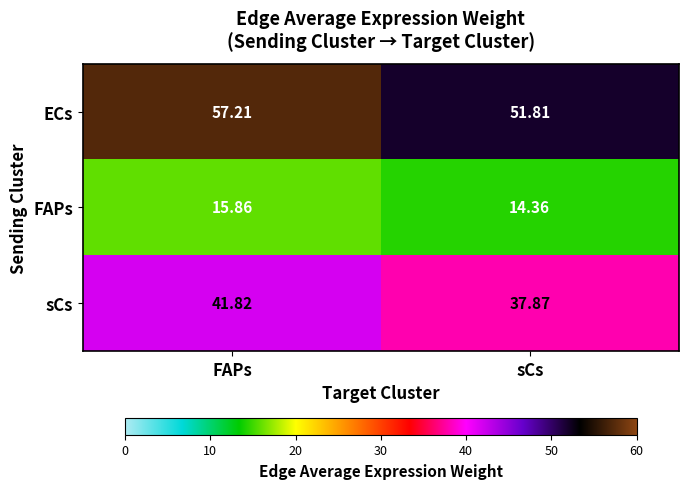

Which series has the largest total across all categories?

ECs